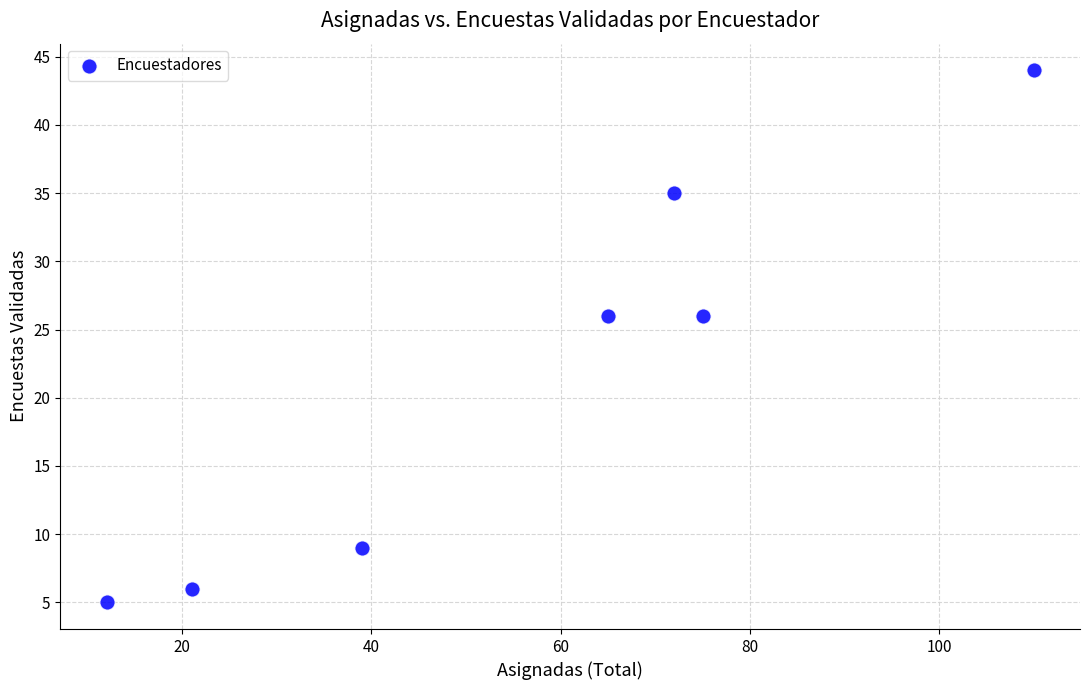

What is the range of Y values (max minus min)?

39